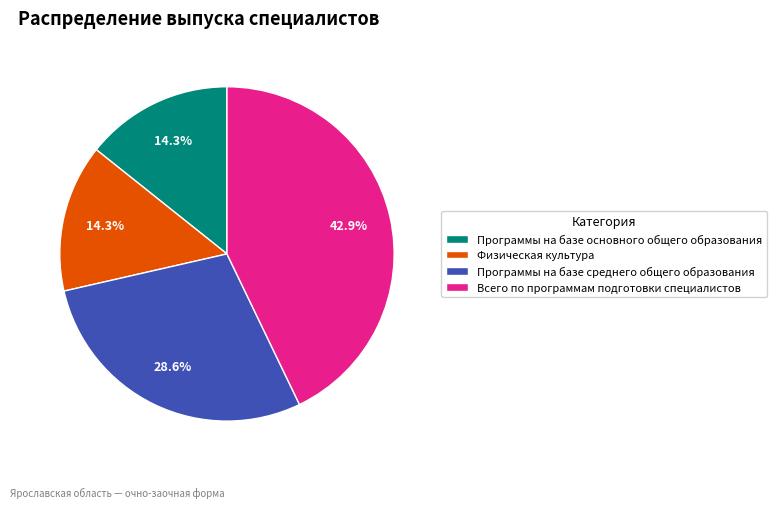

What percentage is the Программы на базе среднего общего образования slice, to the nearest percent?

29%